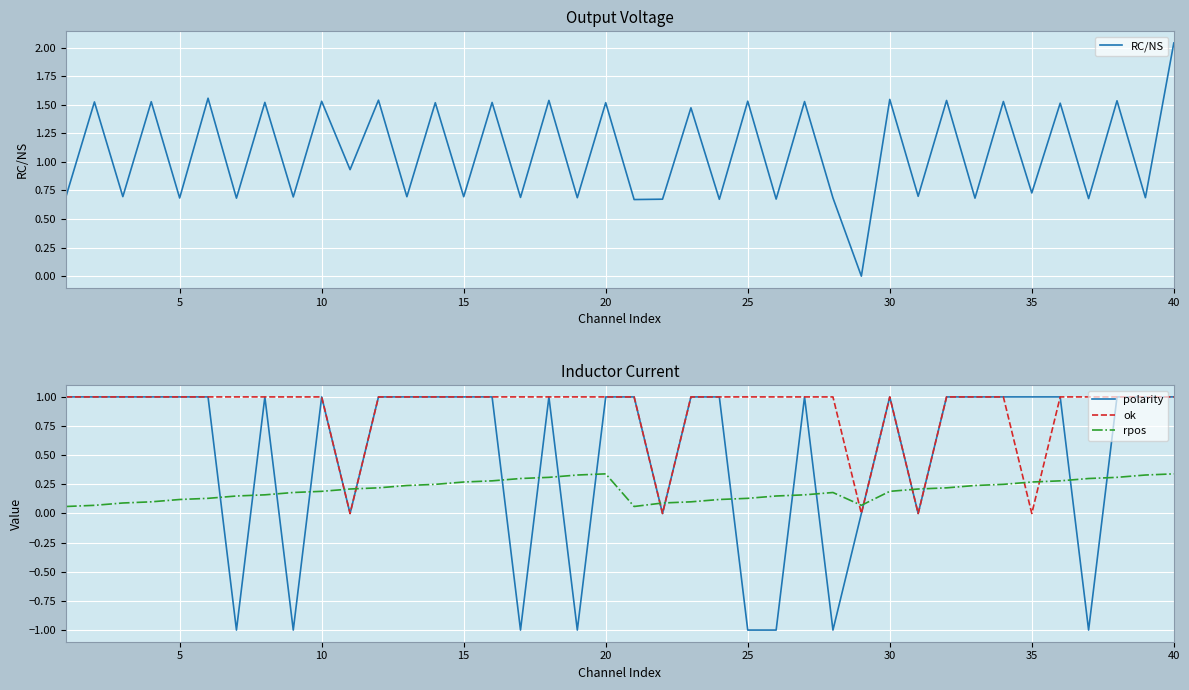

Is it true that polarity equals -1.0 at 25?

True